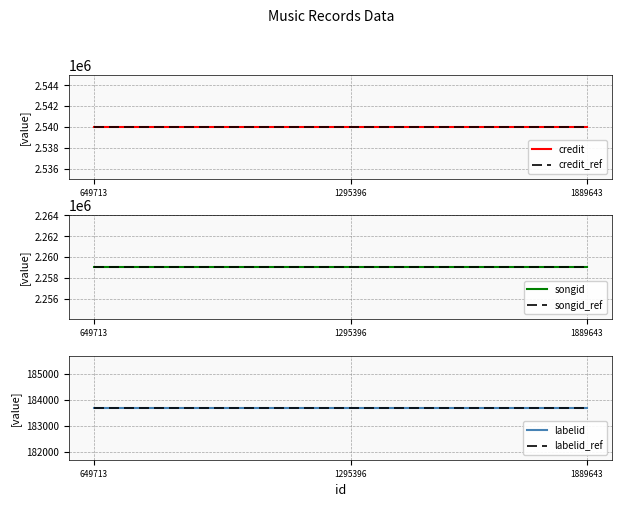

Which series has the largest total across all categories?

credit